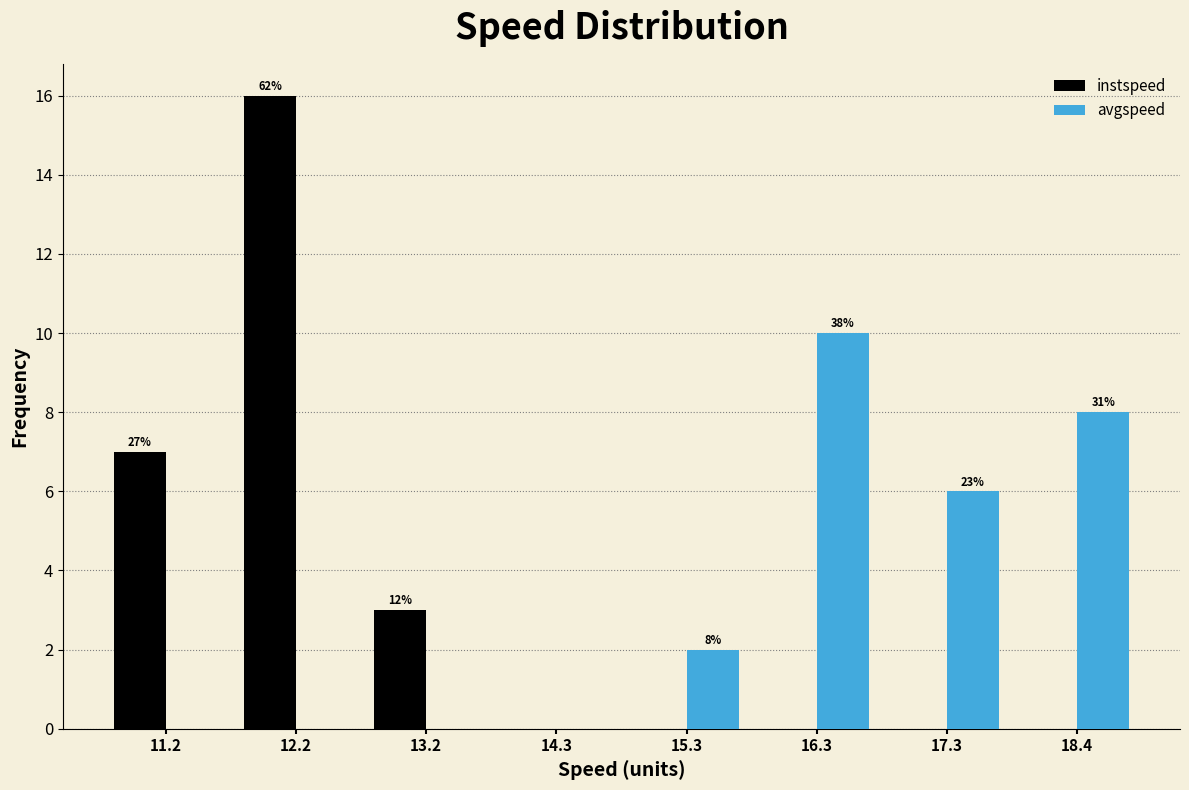

In the avgspeed series, which range on the x-axis has the tallest bar?

15.8 to 16.8